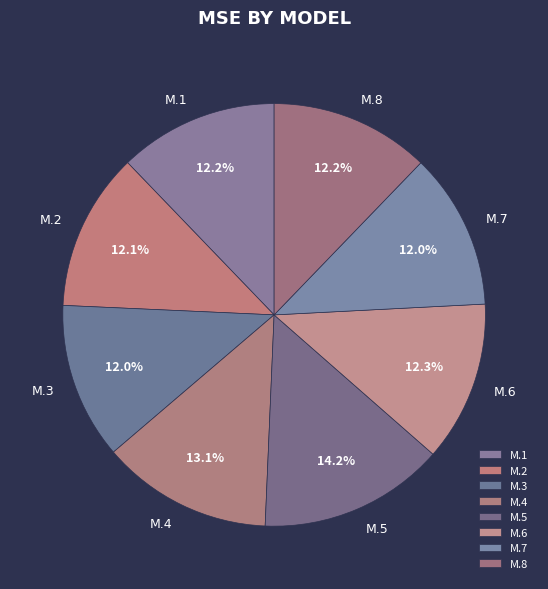

To the nearest percent, what is the average slice percentage?

12%